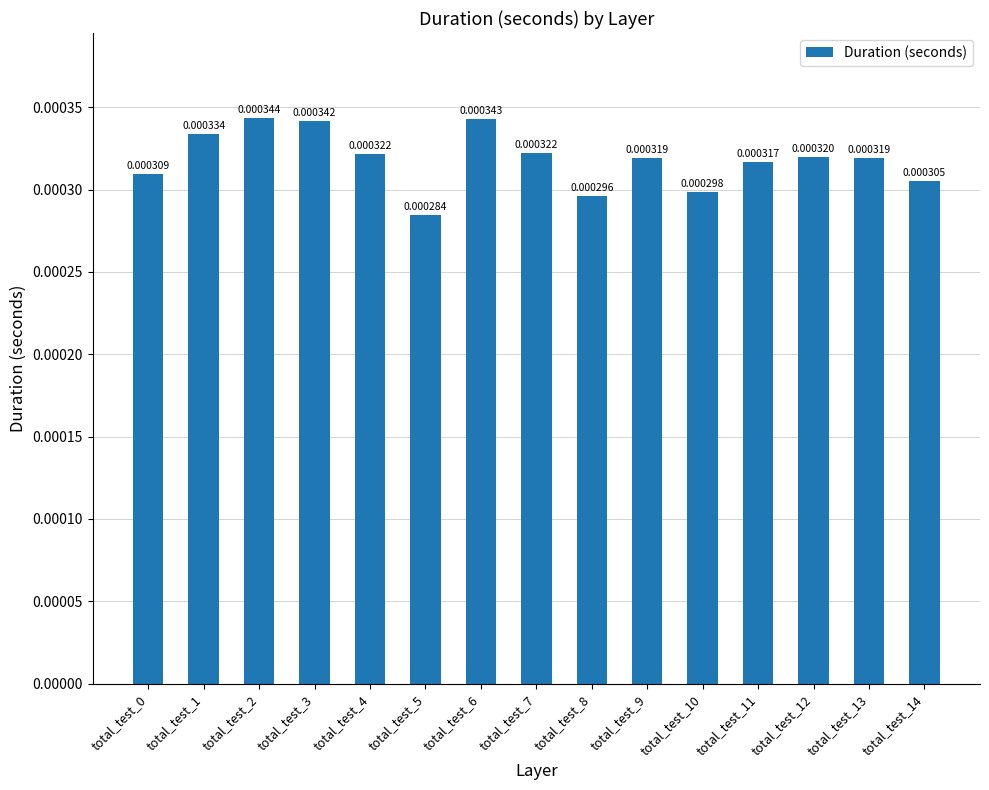

Which has a higher value, total_test_14 or total_test_3?

total_test_3